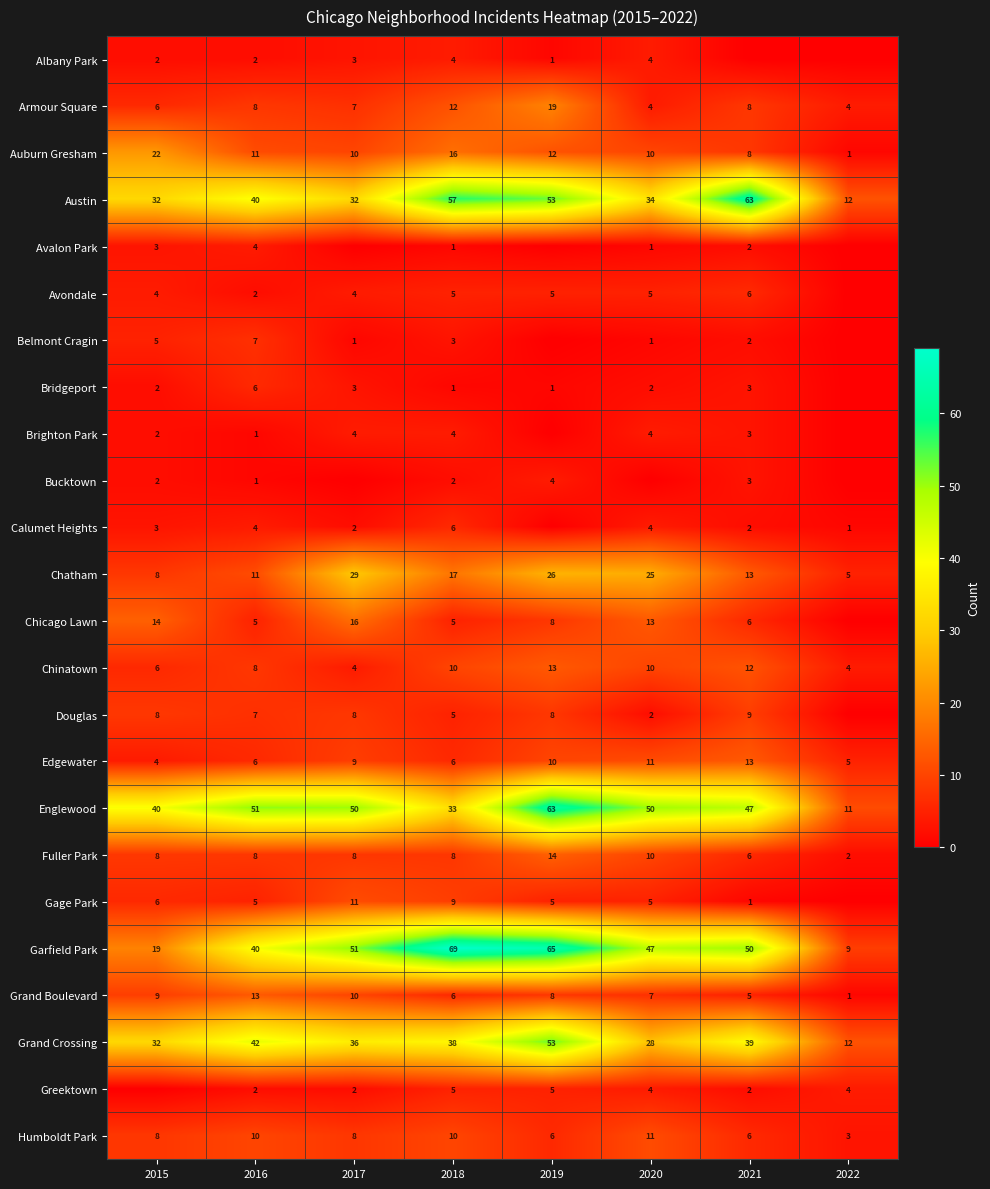

What is the spread (max minus min) of values at 2016?

50